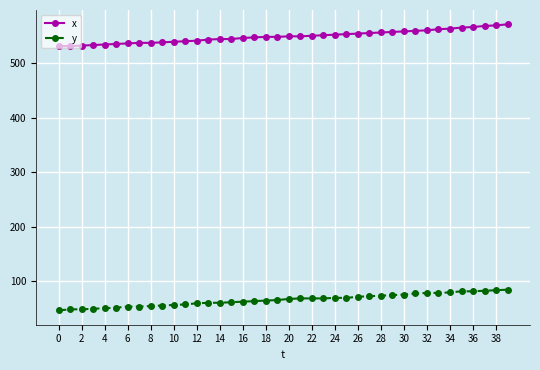

What is the value of the y point at the 31st from the left?

76